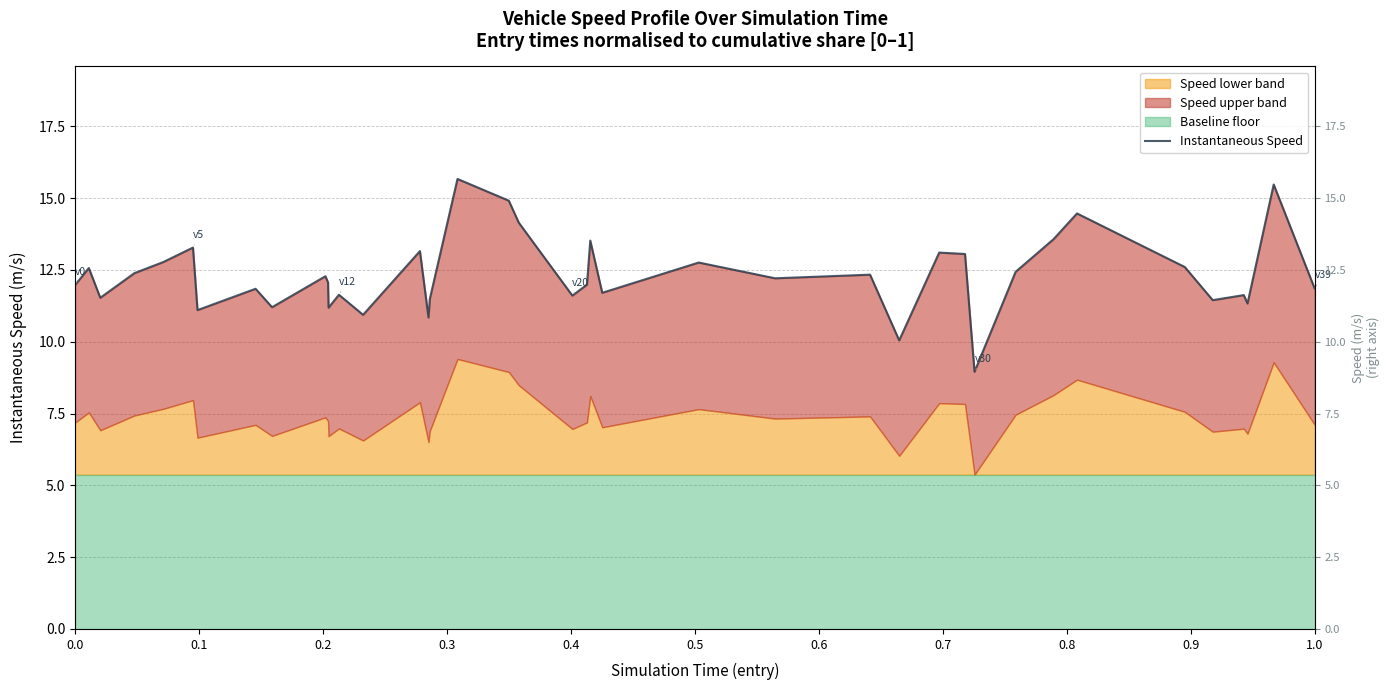

What is the maximum value shown in the chart?

15.7